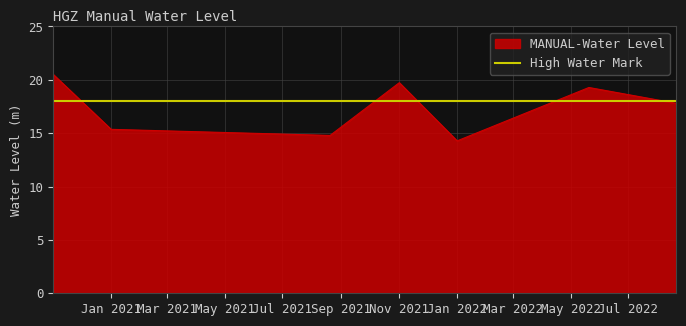

What is the maximum value shown in the chart?

20.5